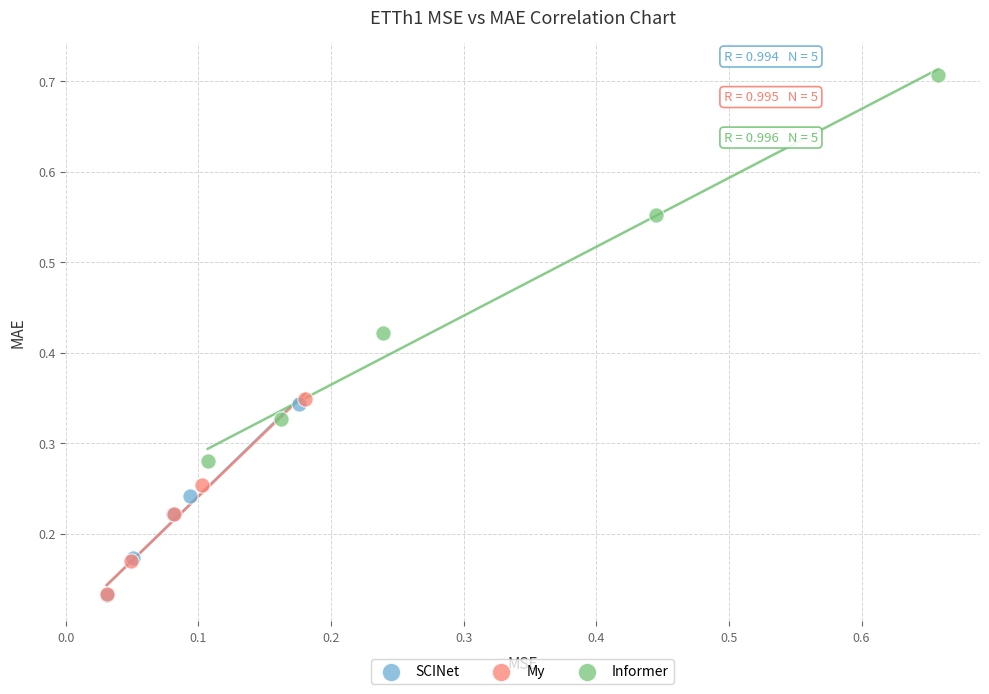

Which series contains the highest Y value?

Informer